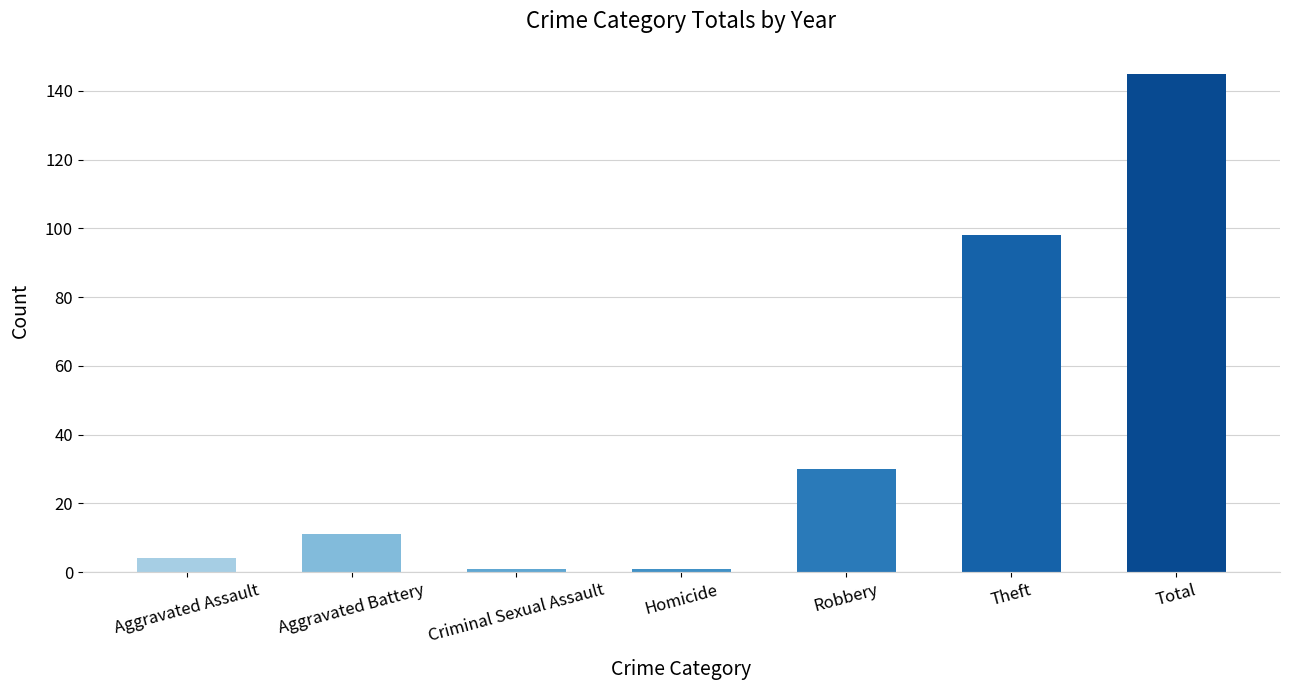

Reading left to right, extract all data points from this chart.

4	11	1	1	30	98	145